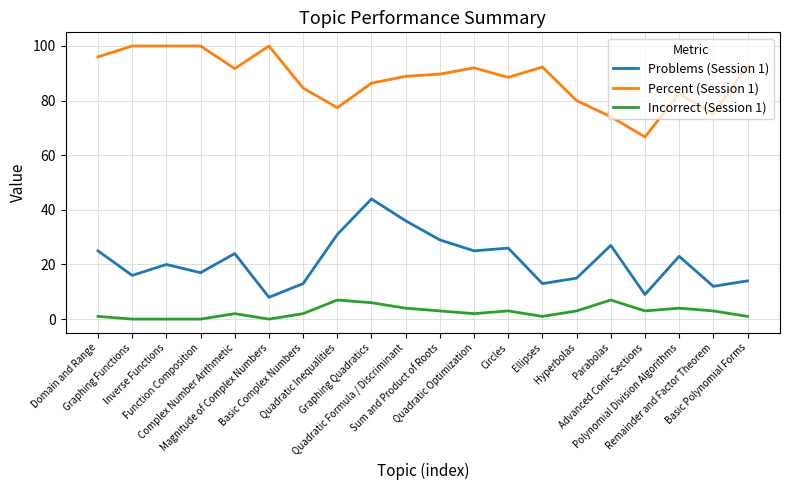

What position from the right is Quadratic Inequalities?

13